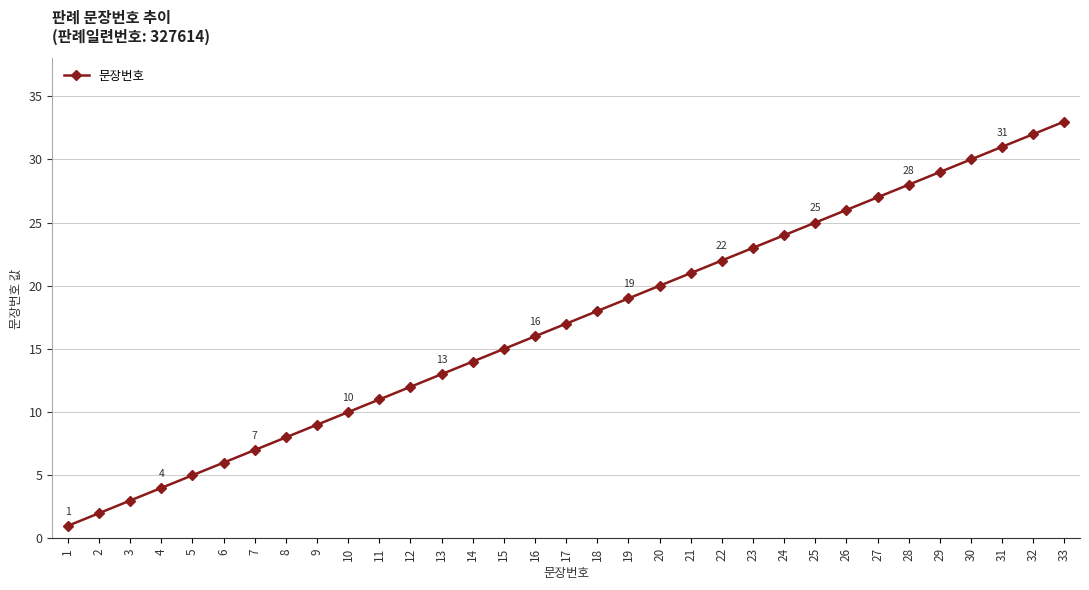

Reading left to right, extract all data points from this chart.

1=1	2=2	3=3	4=4	5=5	6=6	7=7	8=8	9=9	10=10	11=11	12=12	13=13	14=14	15=15	16=16	17=17	18=18	19=19	20=20	21=21	22=22	23=23	24=24	25=25	26=26	27=27	28=28	29=29	30=30	31=31	32=32	33=33